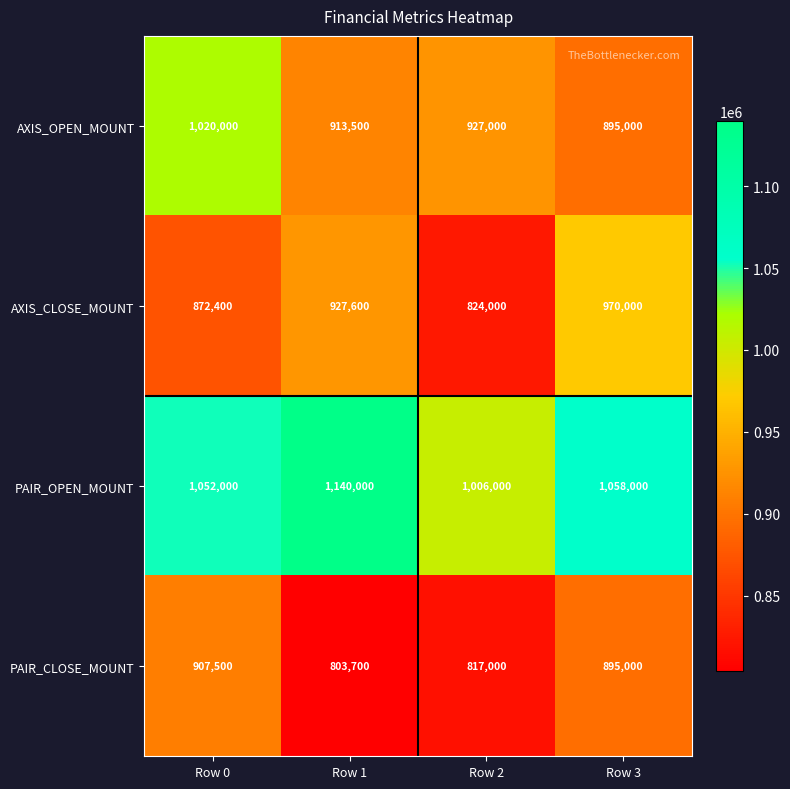

Reading left to right, list all the values displayed in this chart.

AXIS_OPEN_MOUNT: 1020000	913500	927000	895000
AXIS_CLOSE_MOUNT: 872400	927600	824000	970000
PAIR_OPEN_MOUNT: 1052000	1140000	1006000	1058000
PAIR_CLOSE_MOUNT: 907500	803700	817000	895000